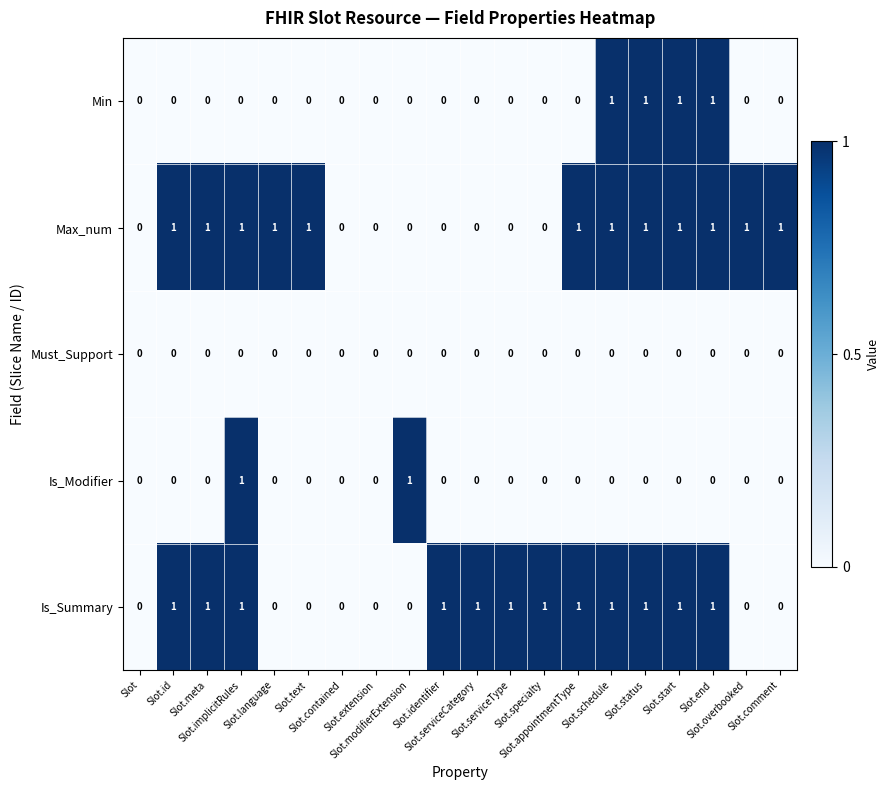

What is the sum of all Min values?

4